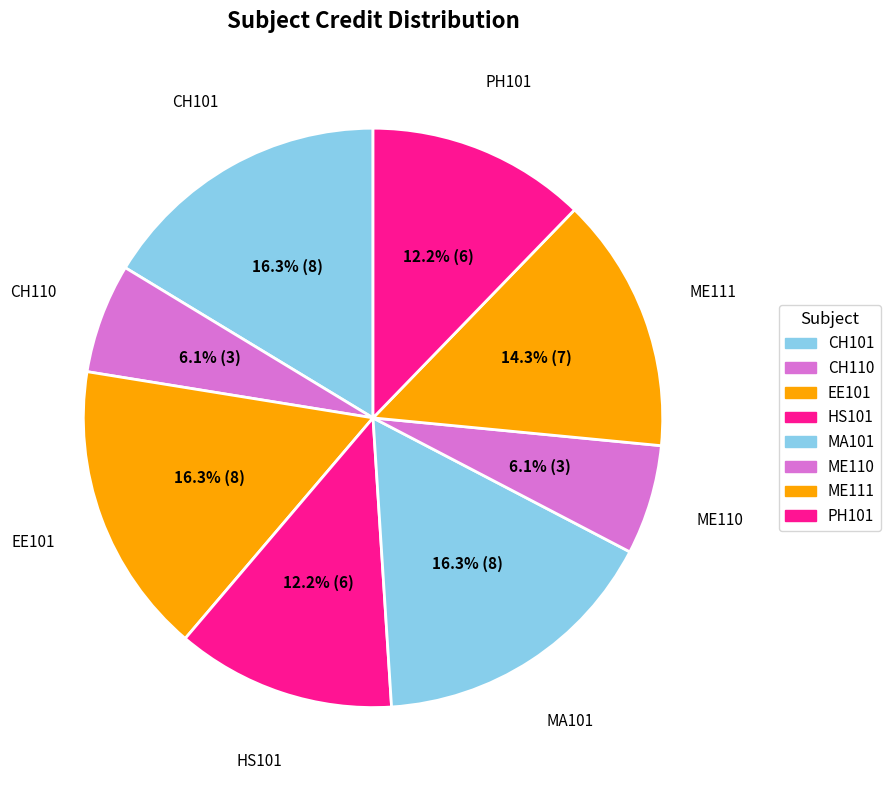

How many segments does this pie chart have?

8